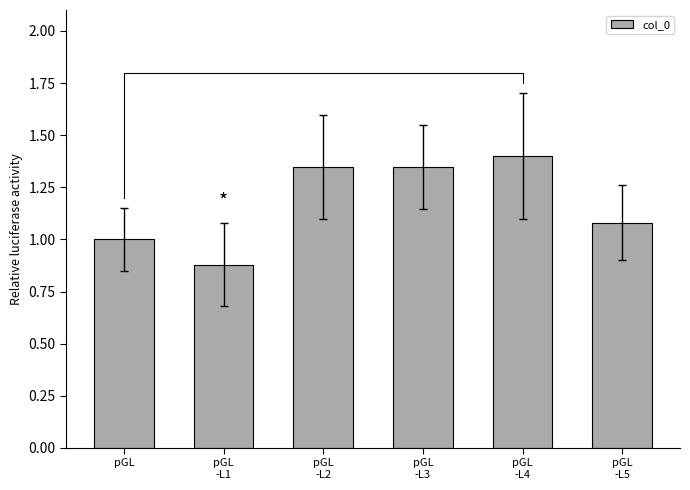

List the labels in order of value, largest first.

pGL
-L4, pGL
-L2, pGL
-L3, pGL
-L5, pGL, pGL
-L1